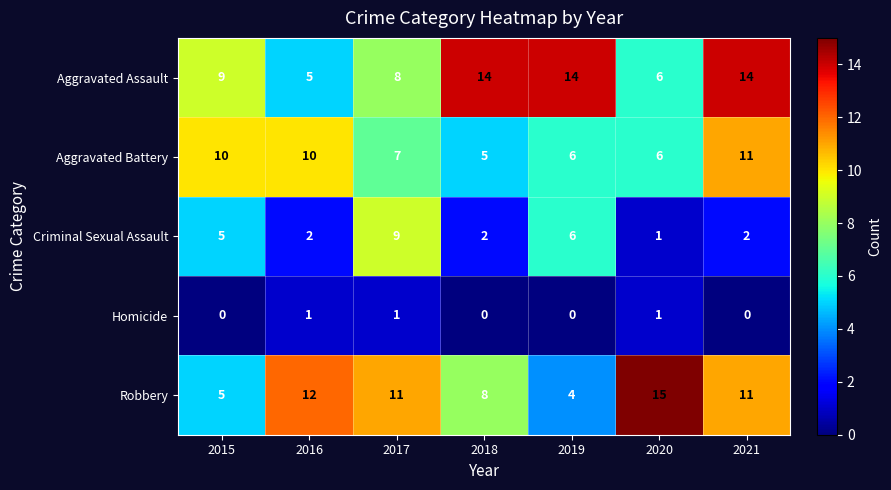

Count the number of data series in this chart.

5